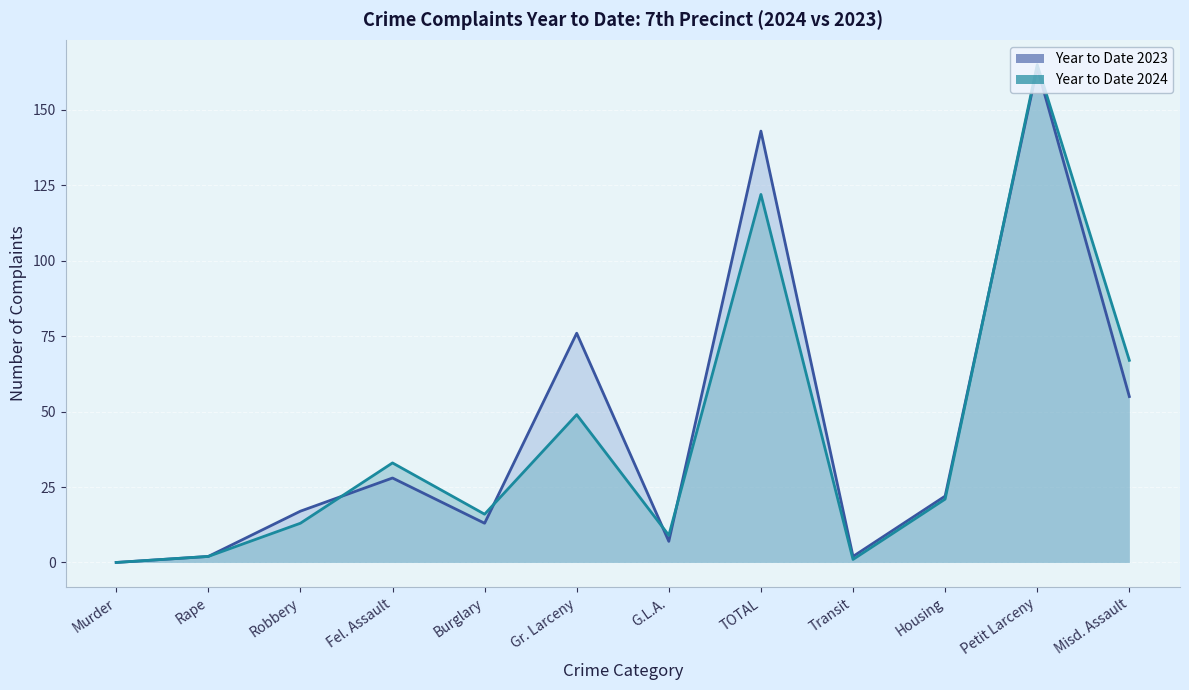

Between Robbery and Housing, which is larger?

Housing